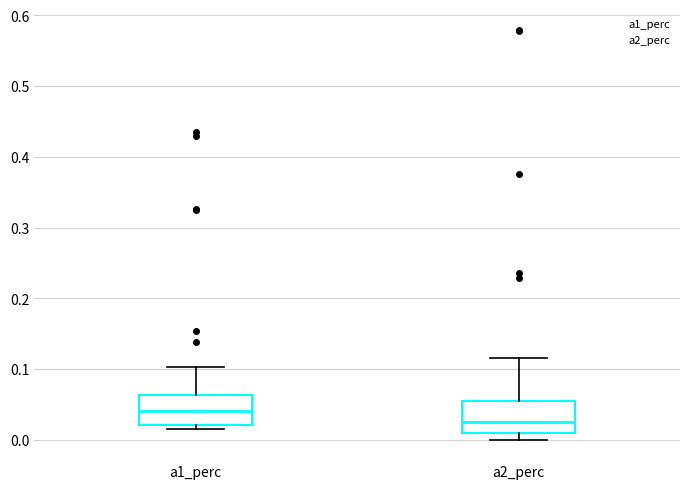

Where does the upper whisker of the box for a2_perc end on the y-axis? The values are not printed on the chart, so give them approximately, as read against the axis.

0.12